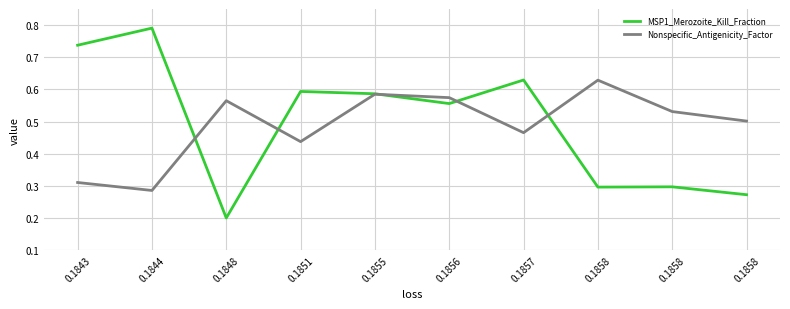

Which series has the largest total across all categories?

MSP1_Merozoite_Kill_Fraction